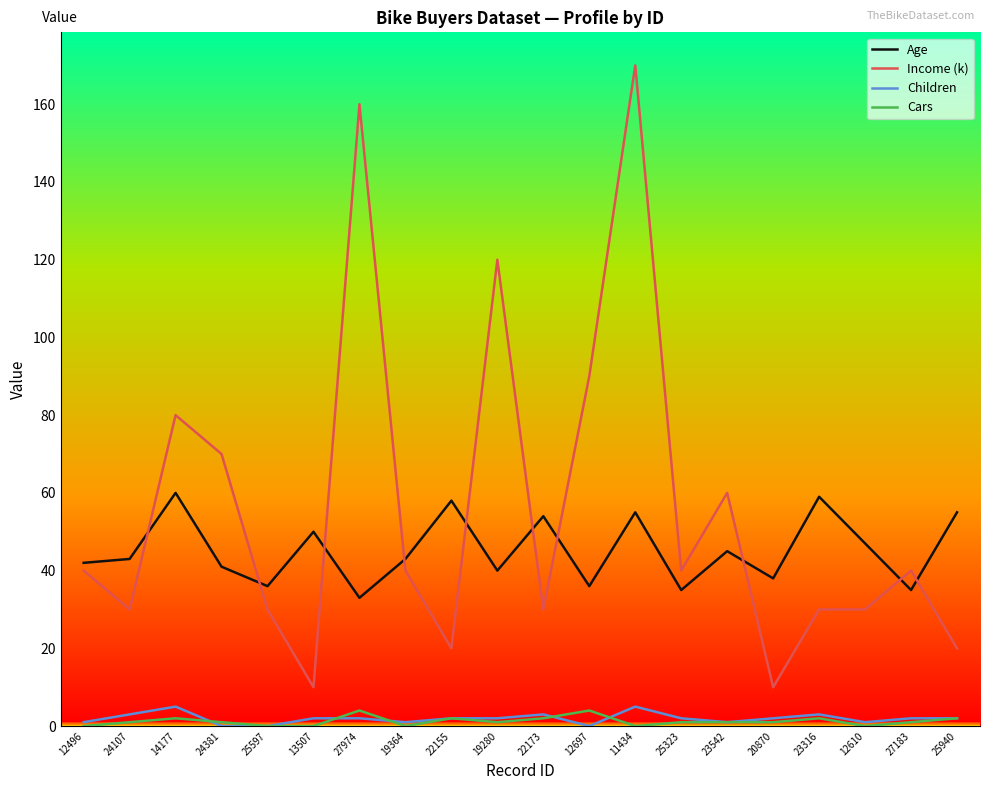

Count the number of data series in this chart.

4